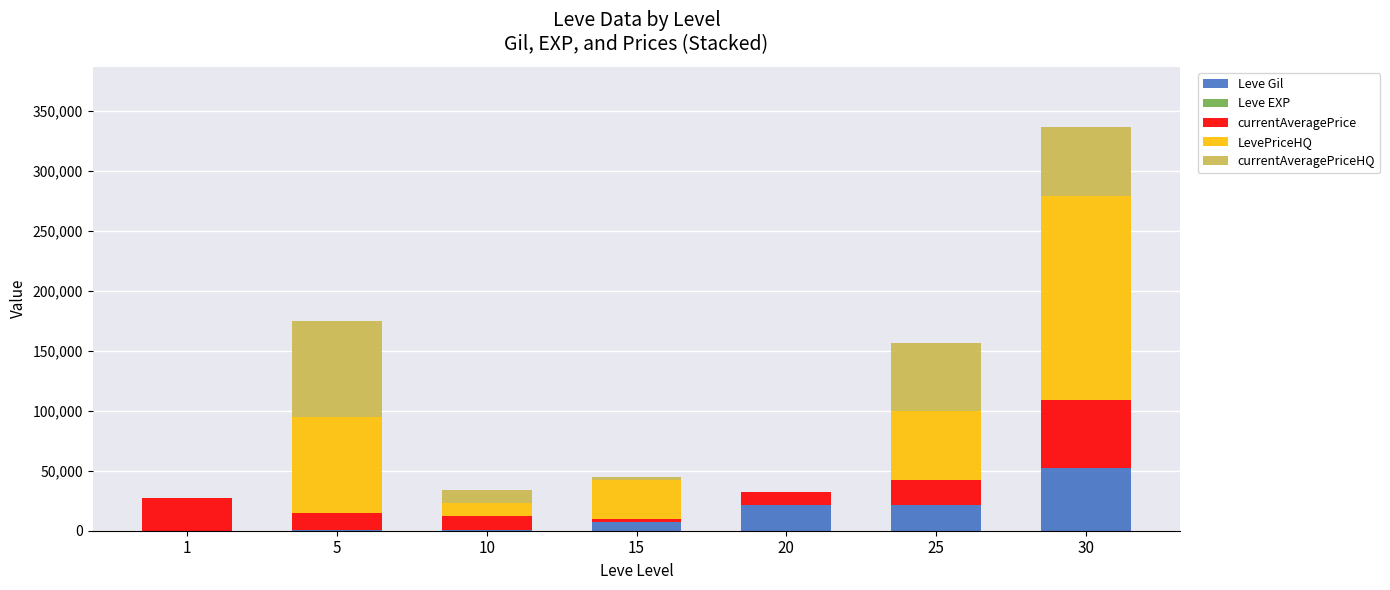

At which category is the sum across all series the highest?

30